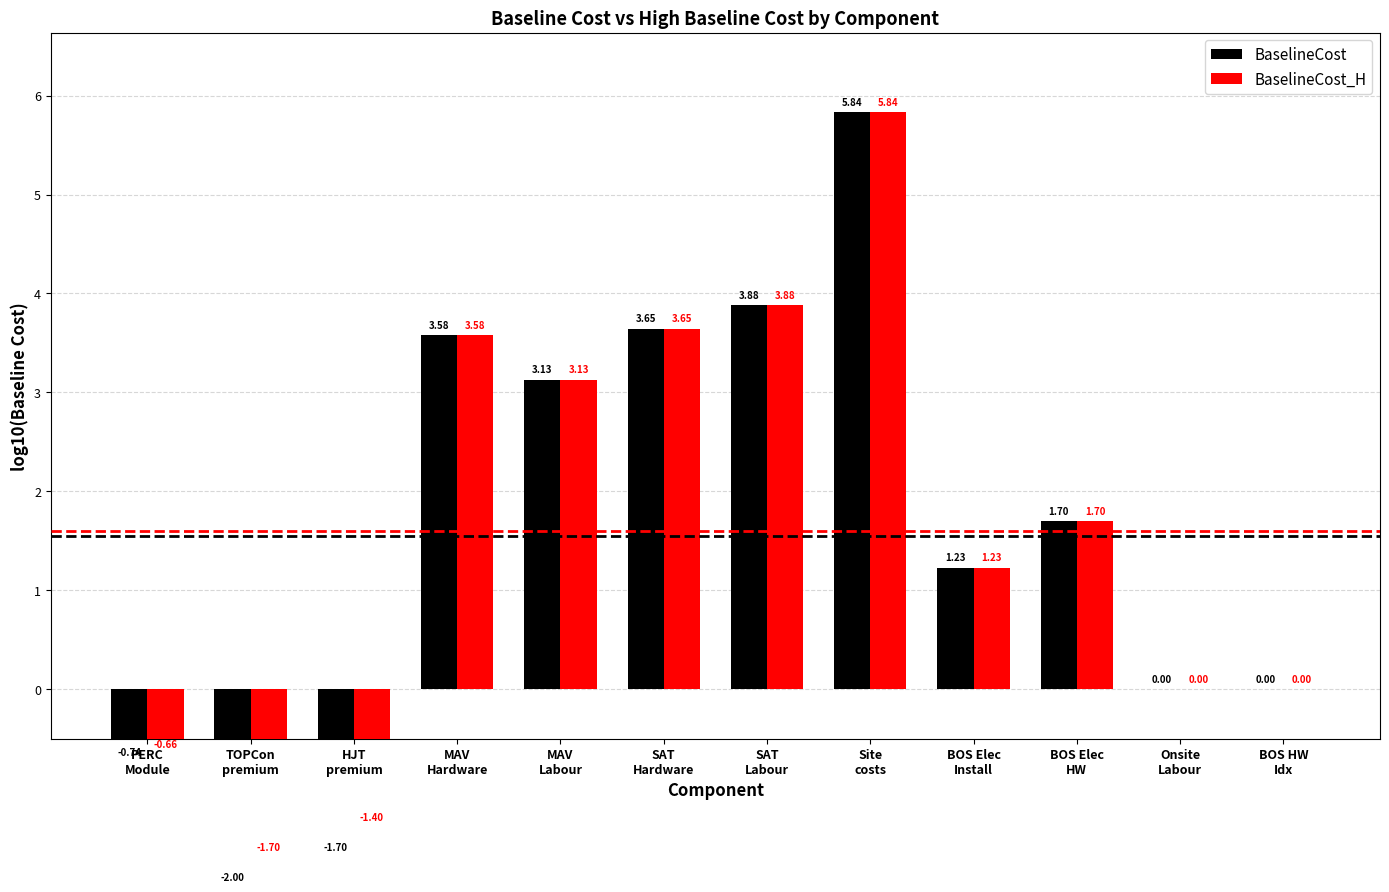

What is the label of the 12th bar from the left?

BOS HW
Idx